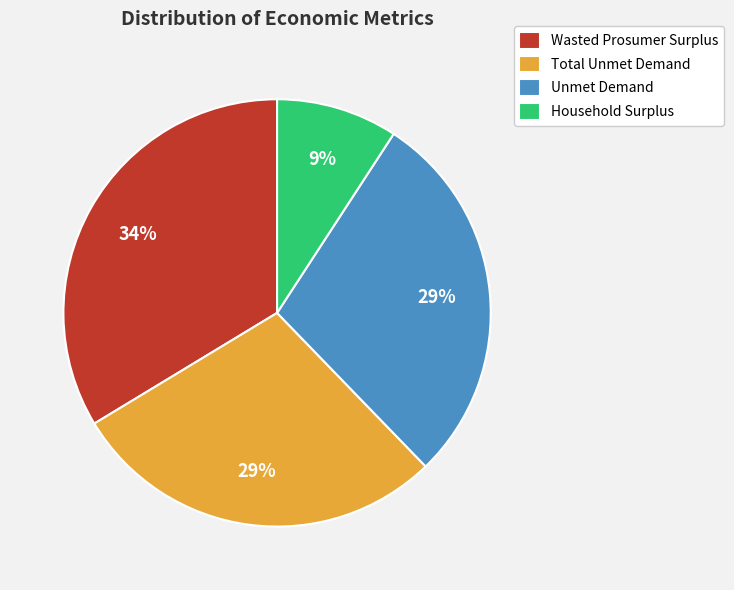

What is the largest slice in the pie chart?

Wasted Prosumer Surplus